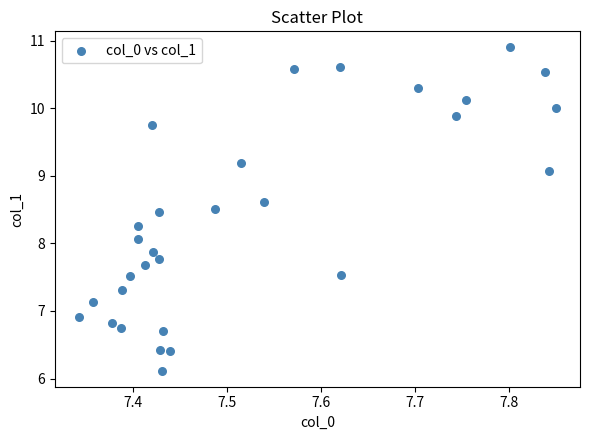

What is the range of X values (max minus min)?

0.5